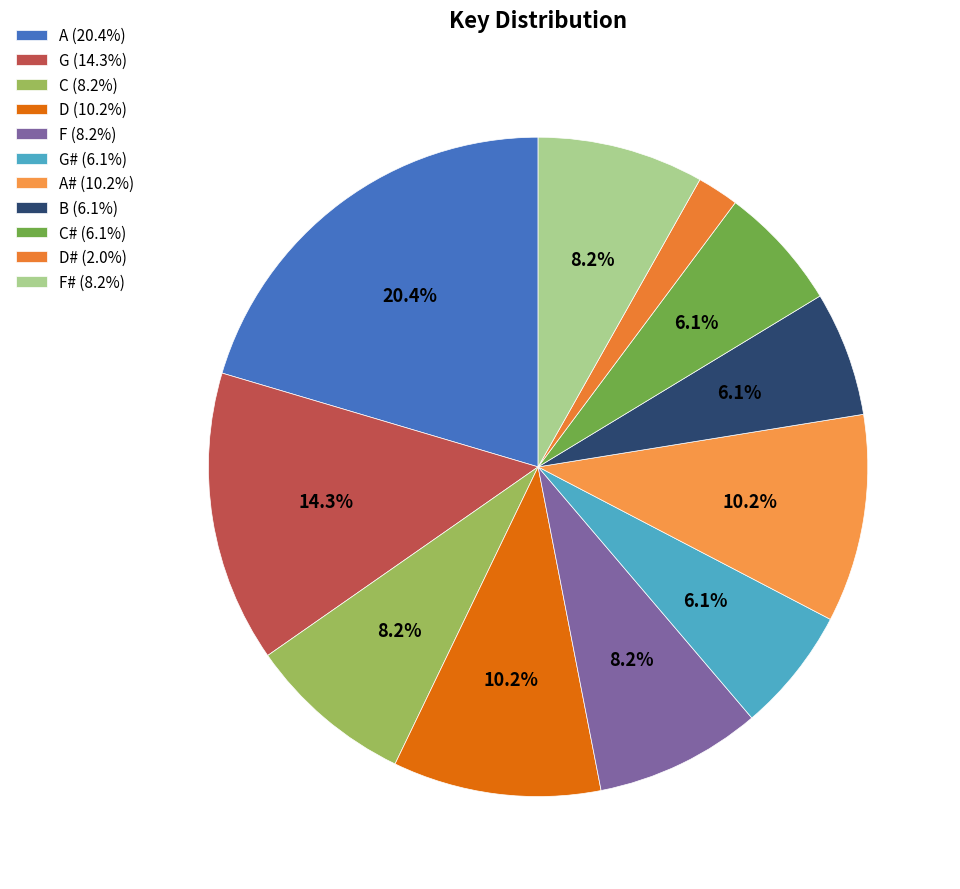

Which slice is the largest?

A